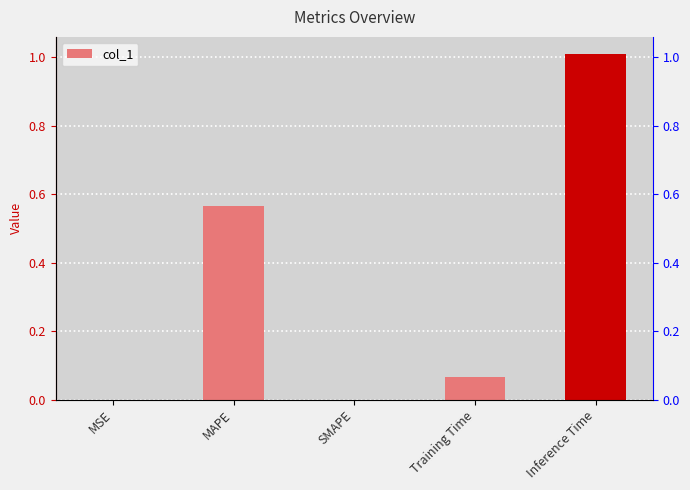

What position from the right is MSE?

5